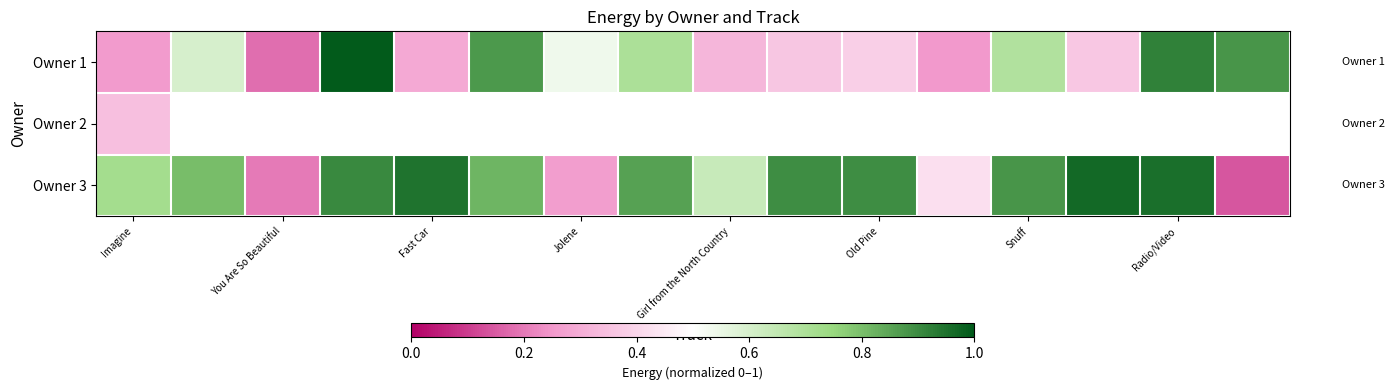

List the series in order of their peak value, highest first.

Owner 1, Owner 3, Owner 2